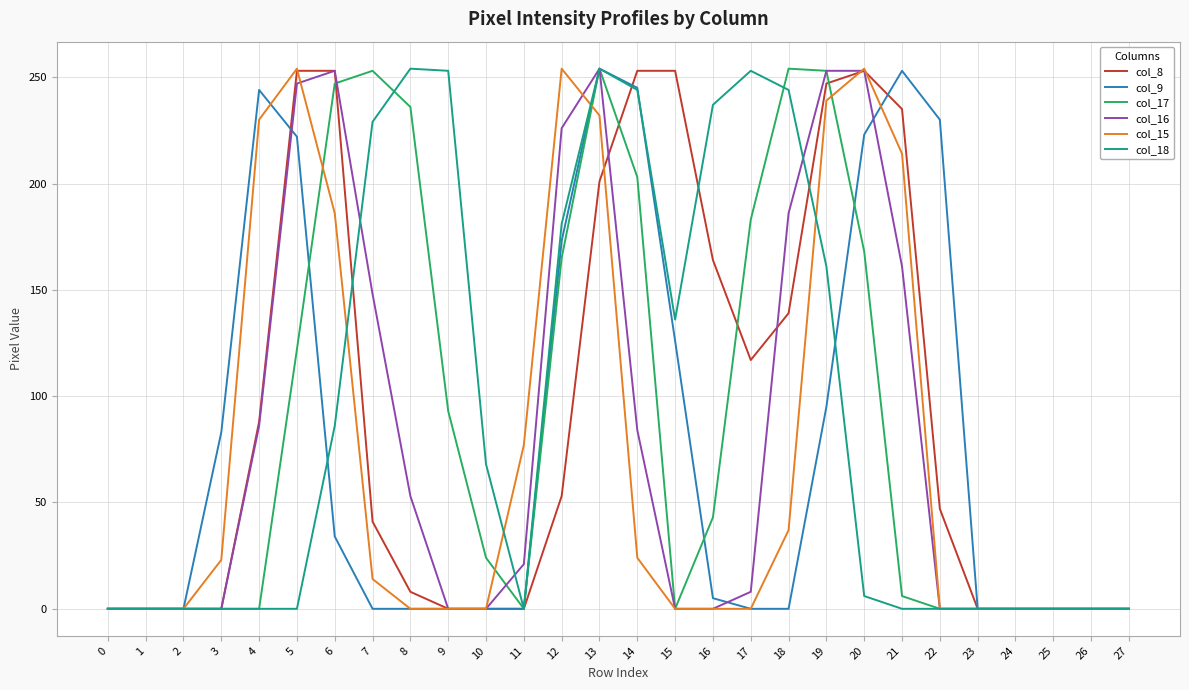

What is the total value across all series at 11?

98